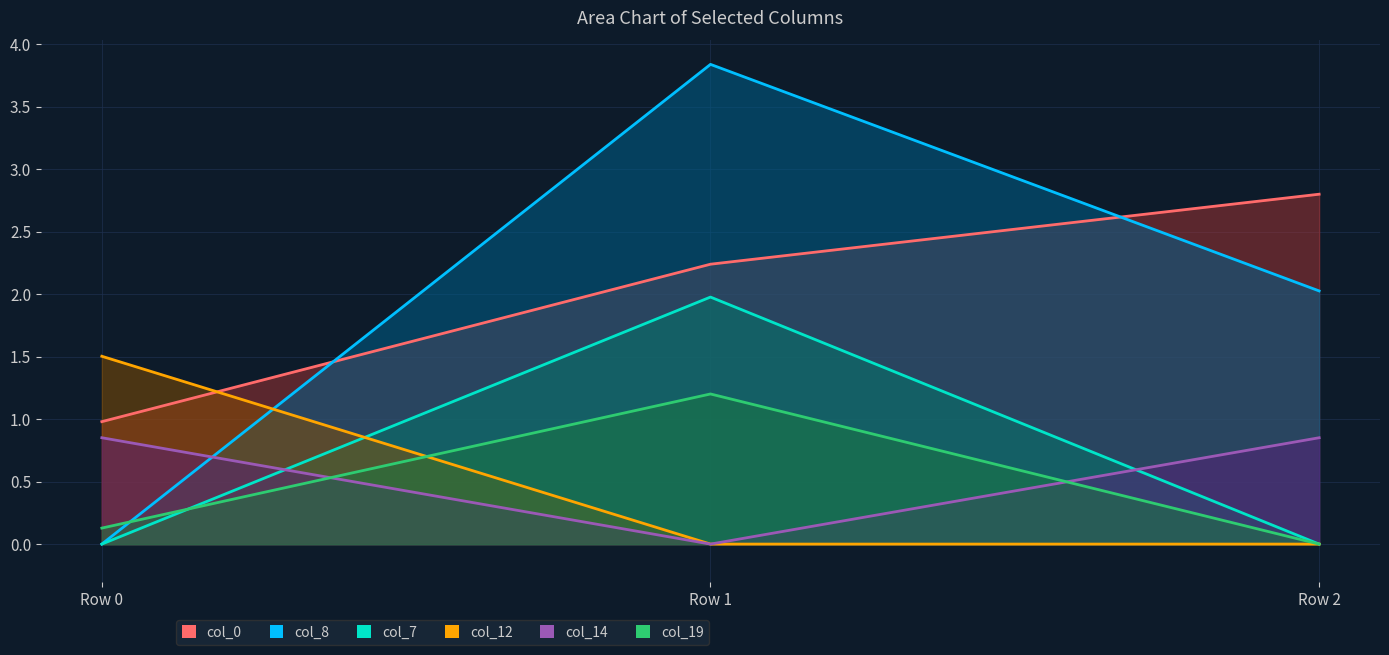

What is the sum of all col_12 values?

1.5